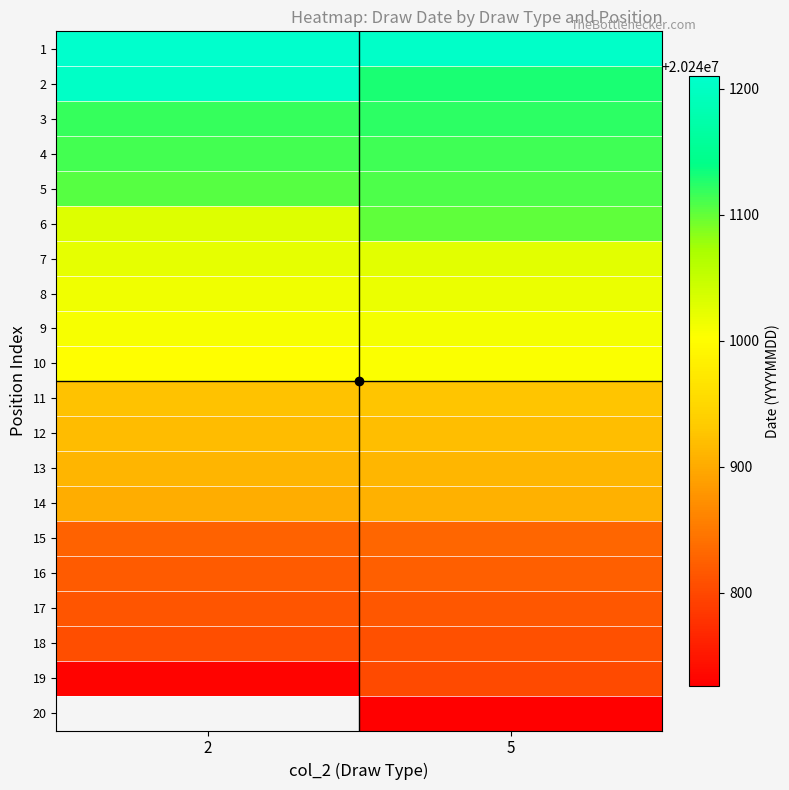

How many values in the 7 series are below 20241025?

1